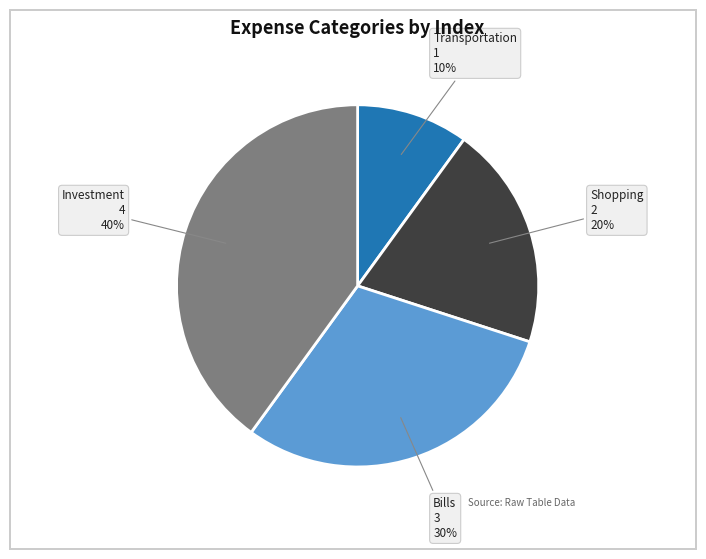

Is there a majority slice in this chart?

No